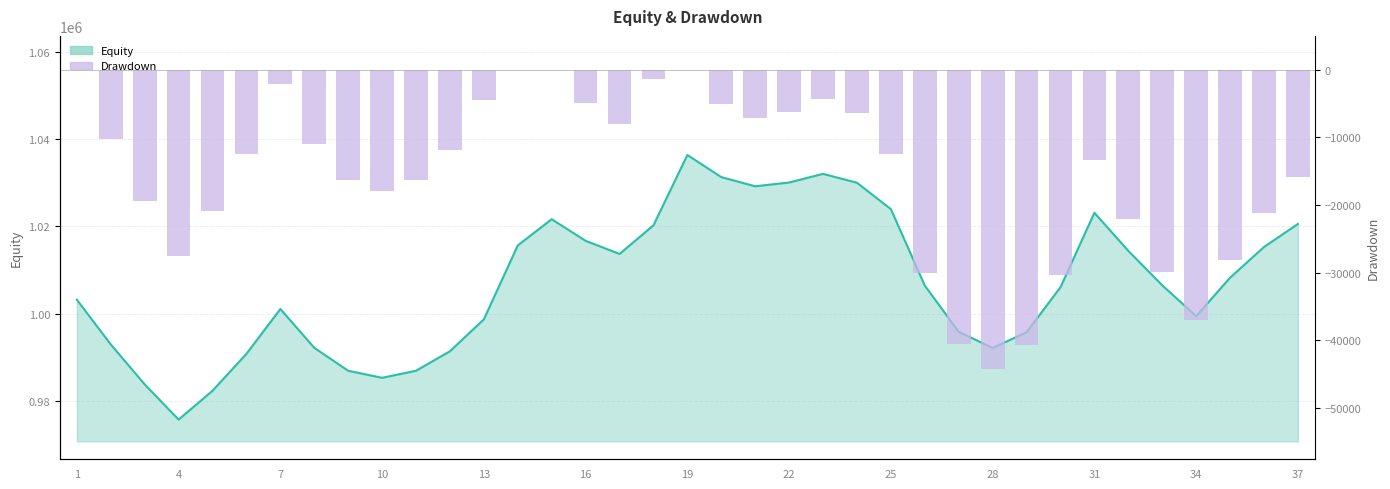

What is the difference between the values at 15 and 22?

6084.6